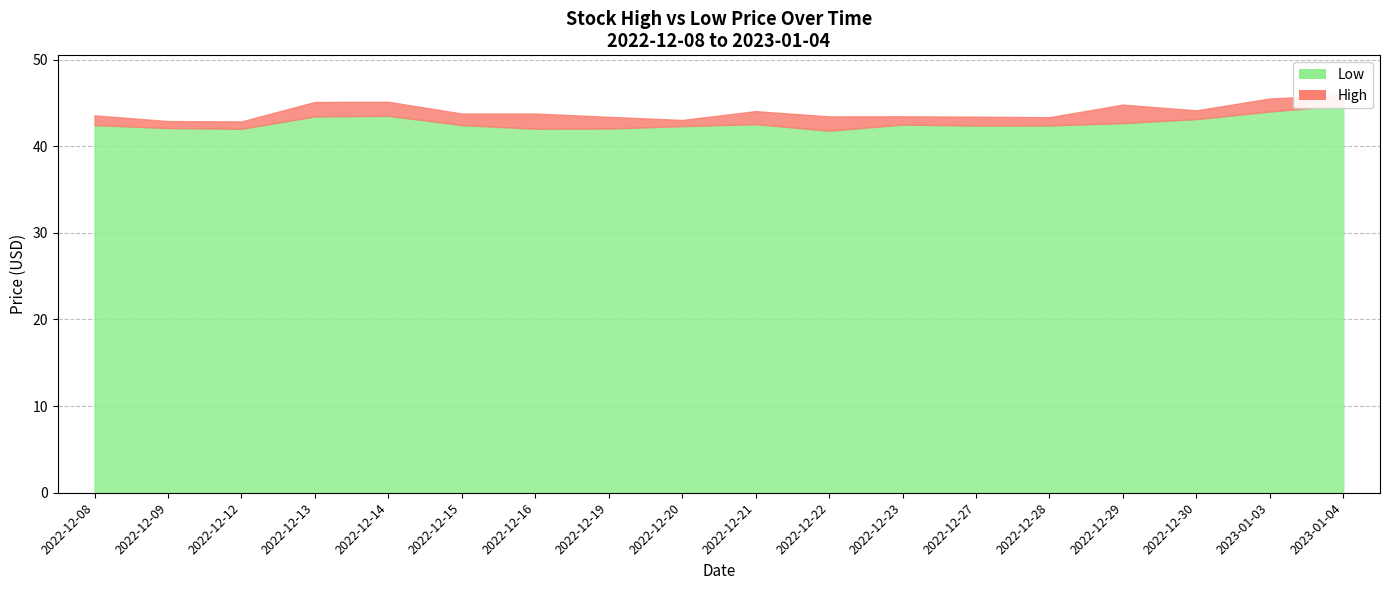

What is the label of the 18th point from the left?

2023-01-04